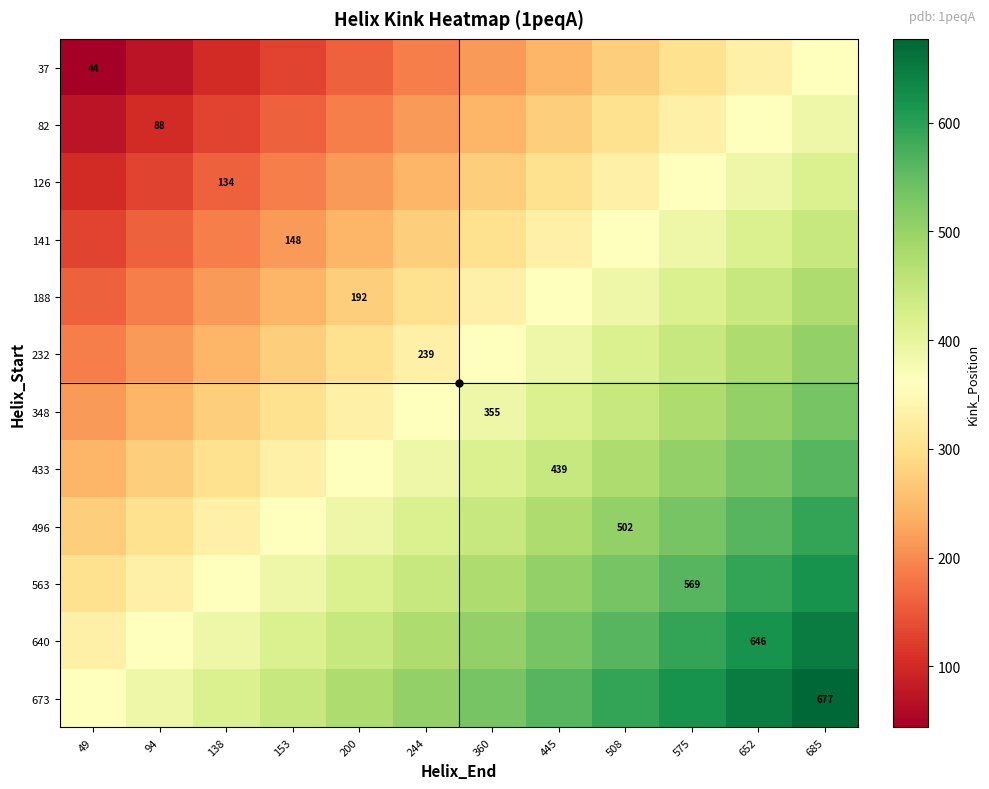

The value of 126 at 200 is 377.0. True or false?

False